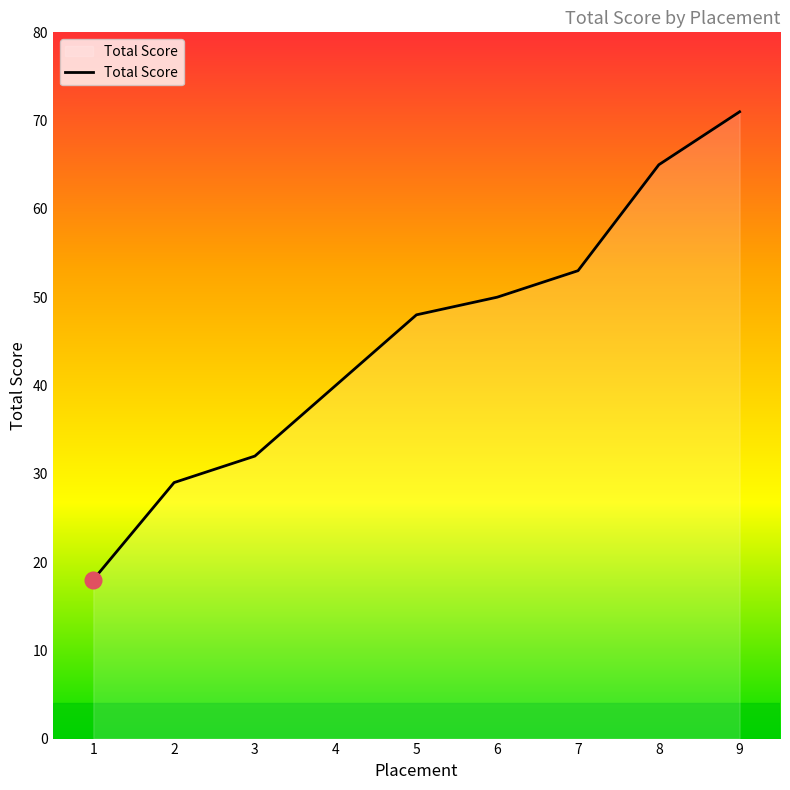

What is the sum of the values at 9 and 1?

89